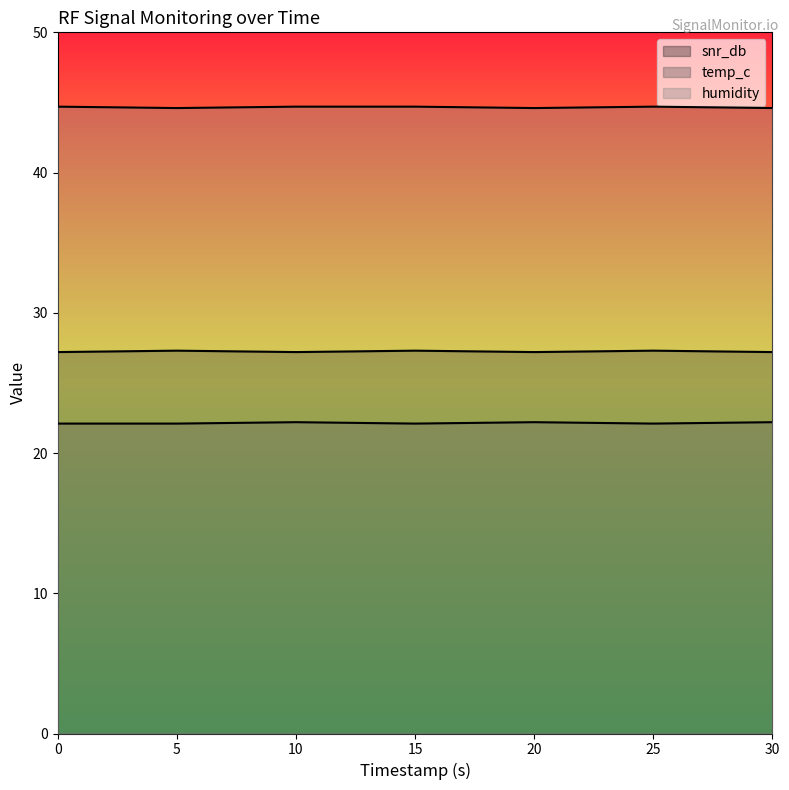

Is it true that snr_db equals 27.2 at 0.0?

True